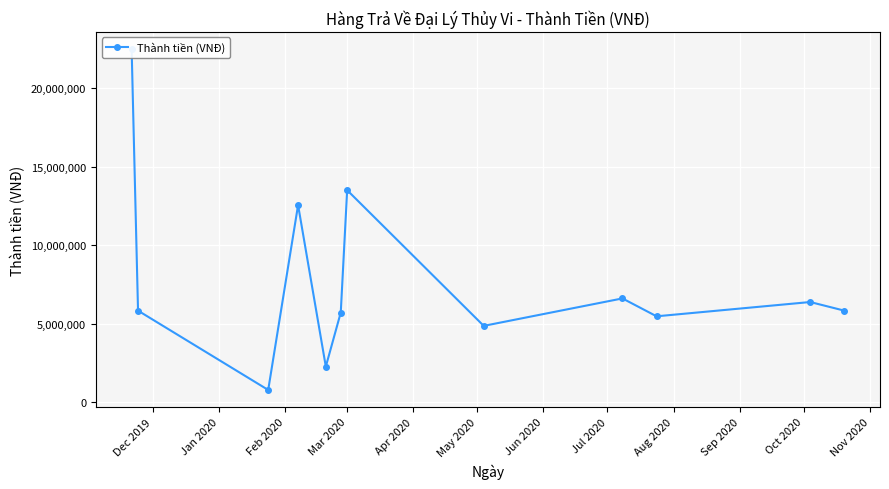

How many points are higher than both their immediate neighbors (excluding endpoints)?

4